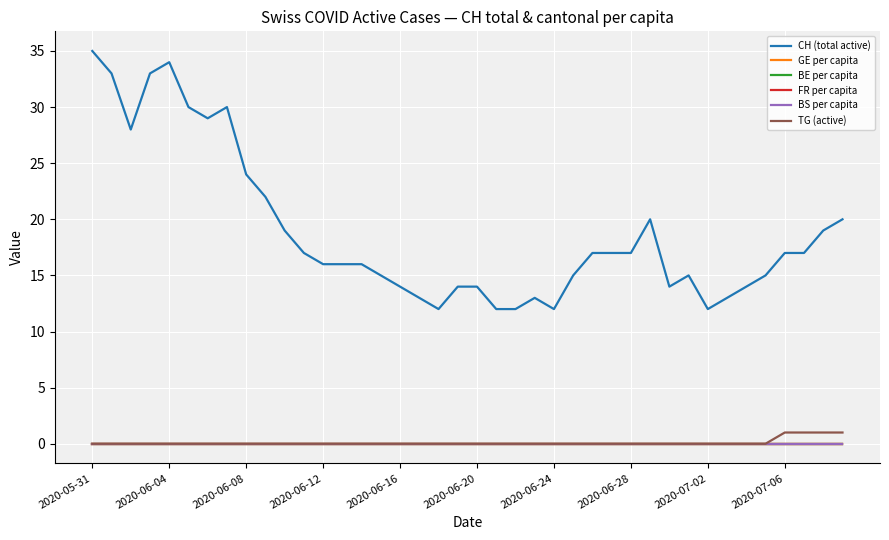

What is the maximum value for TG (active)?

1.0